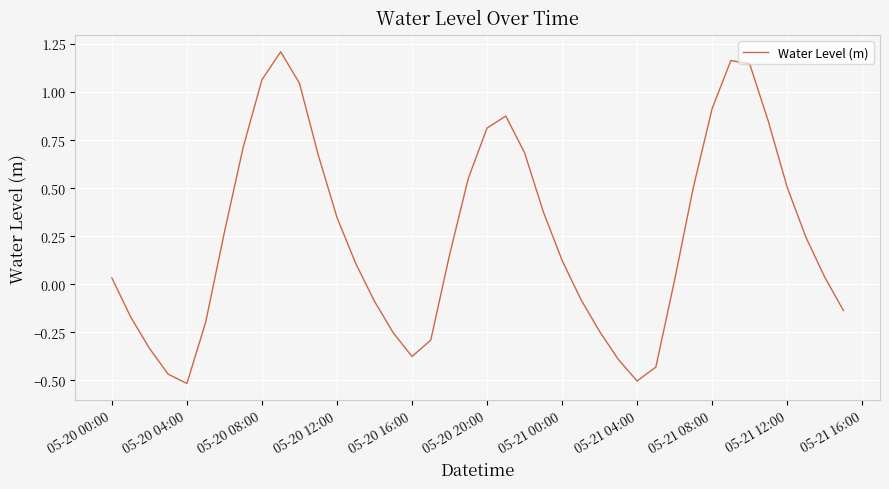

What is the minimum value shown in the chart?

-0.5